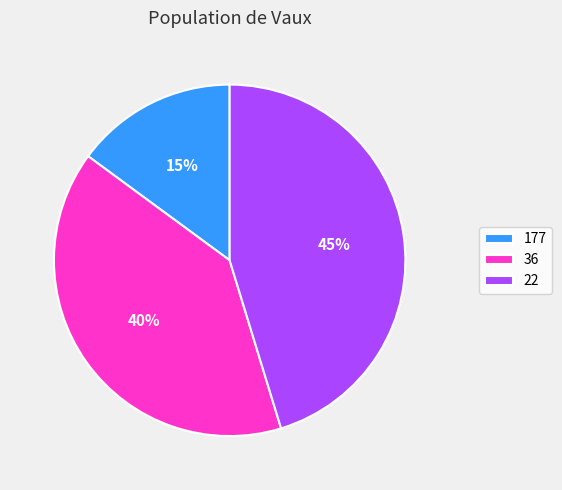

The 36 slice represents 40% of the pie. True or false?

True